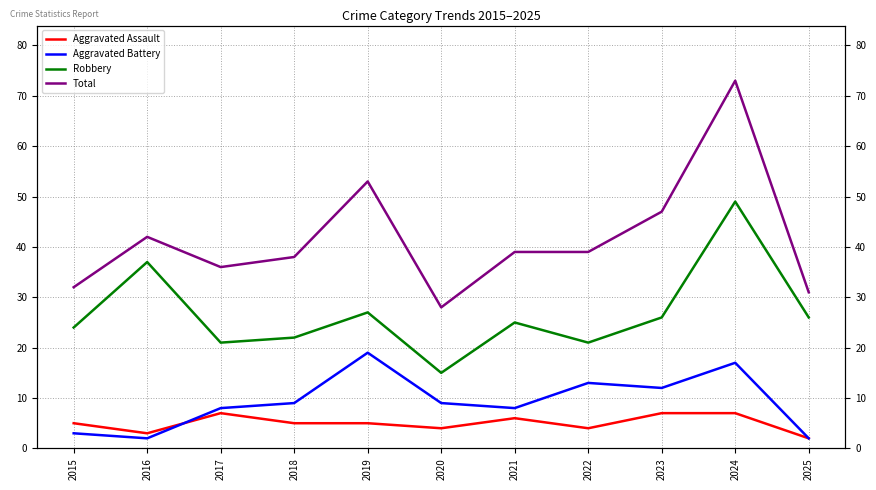

Which series changed the most between 2018 and 2025?

Aggravated Battery